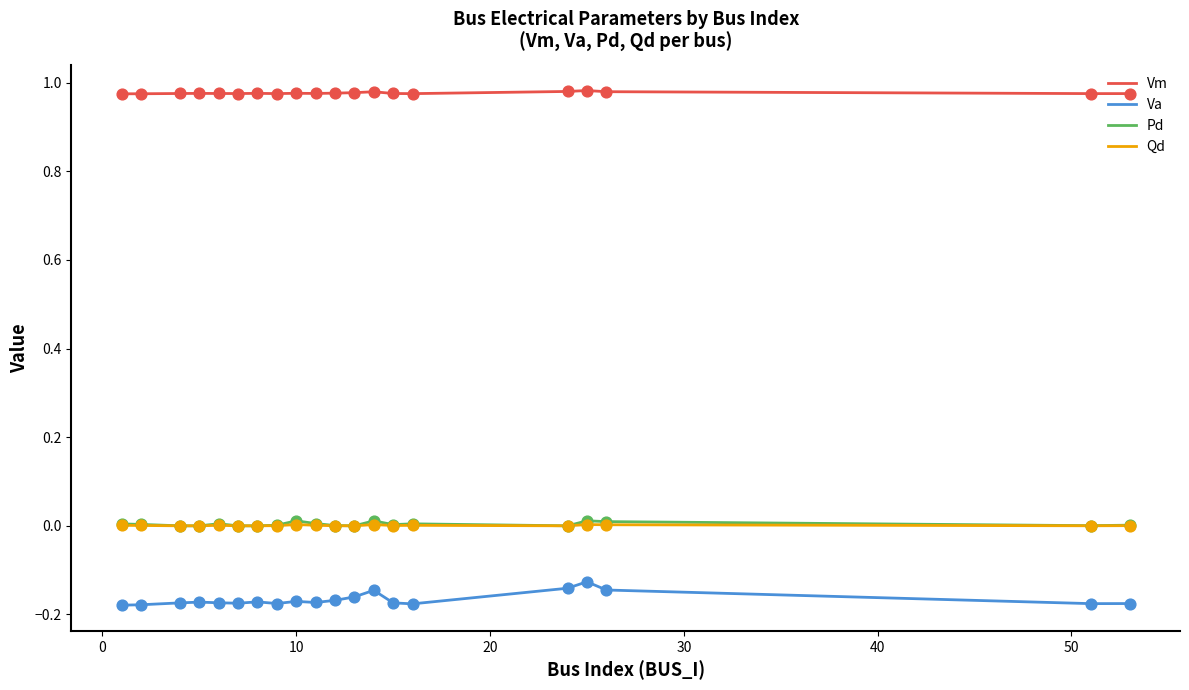

Which series has the widest spread of values?

Va